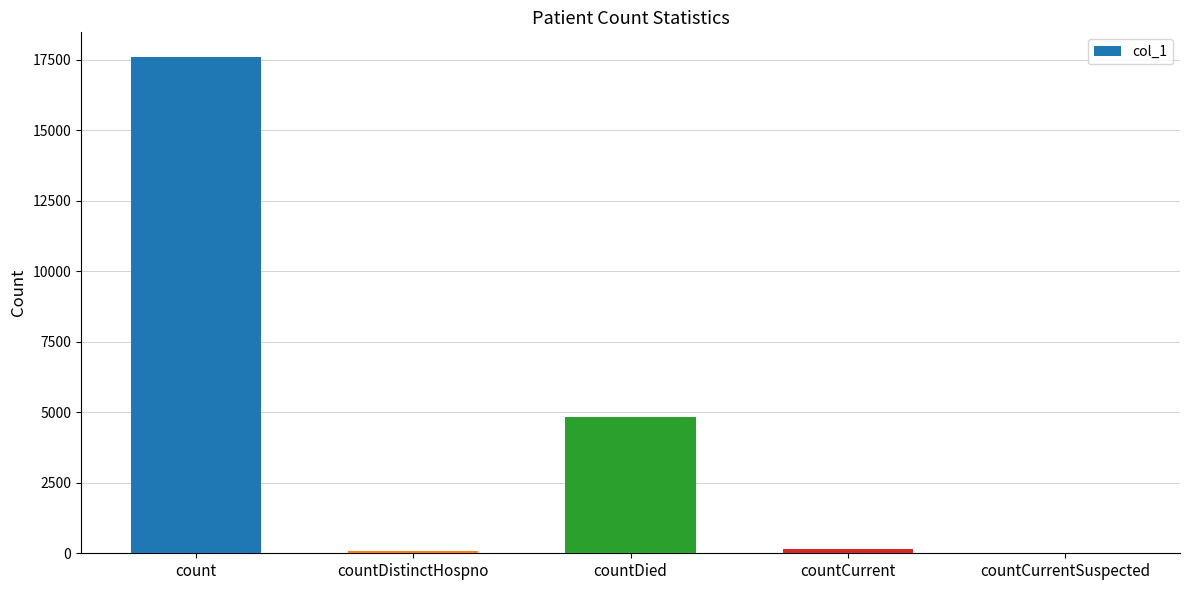

Where does the data first go above 161?

count